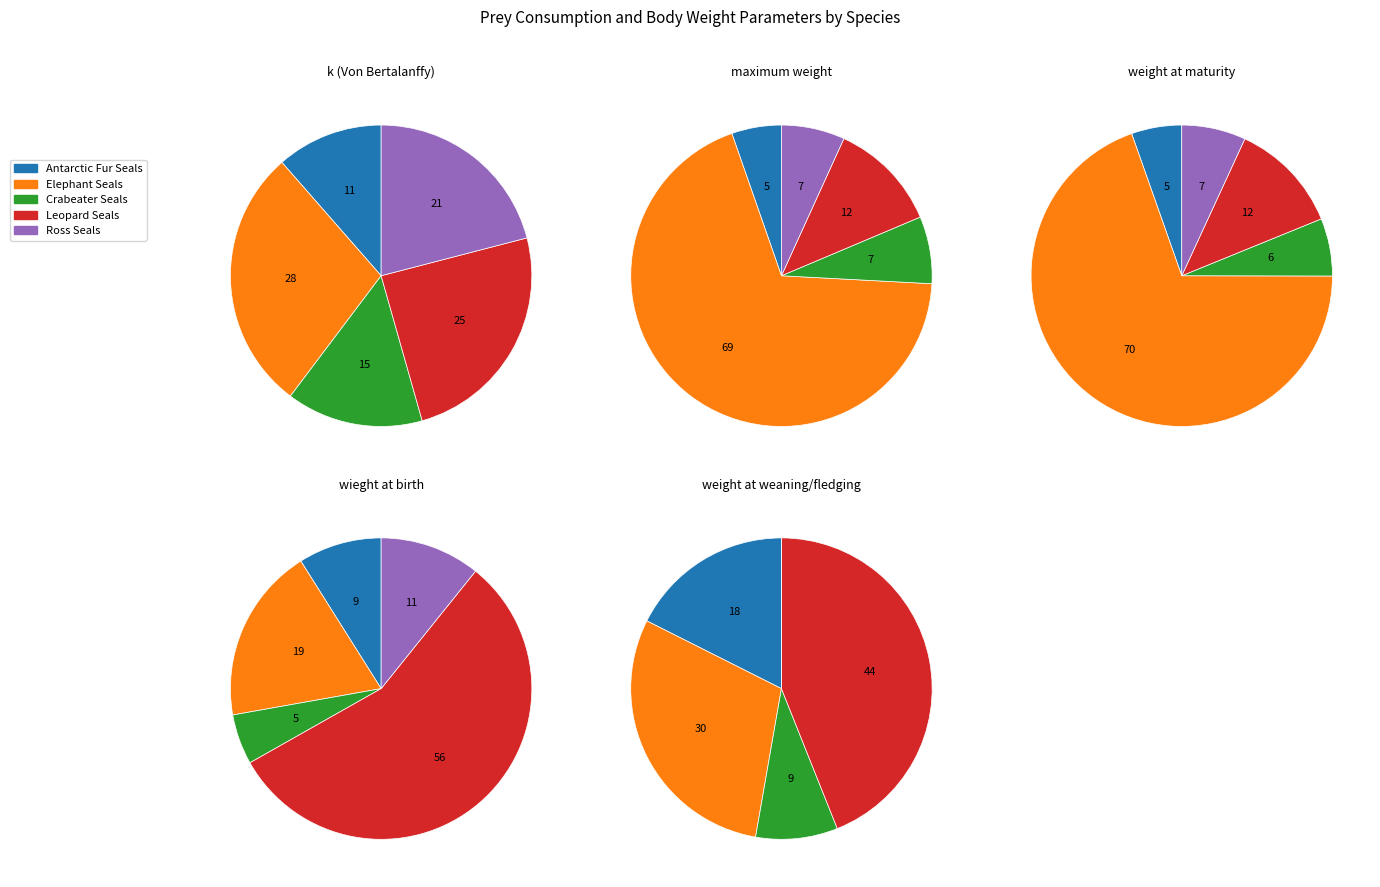

How many slices are in this pie chart?

5